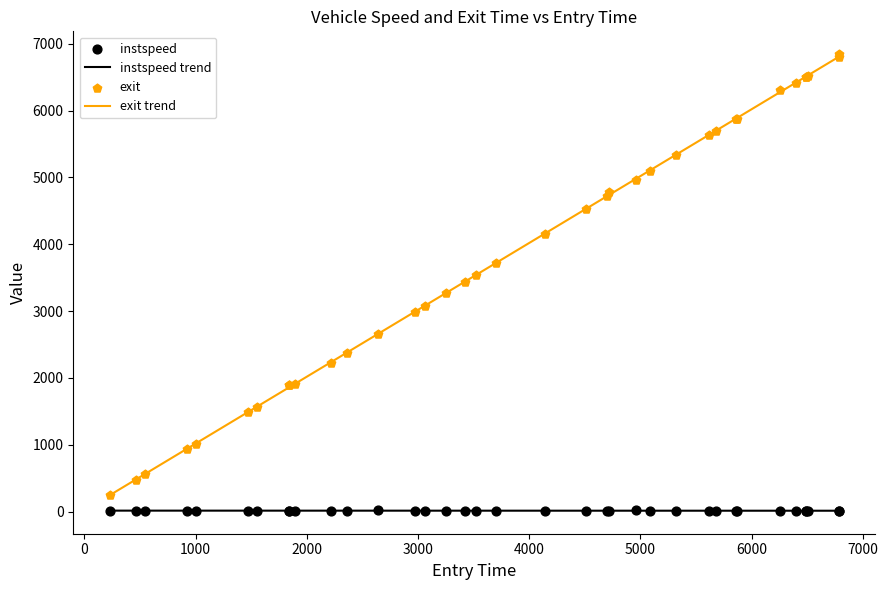

What is the maximum value for exit trend?

6805.5